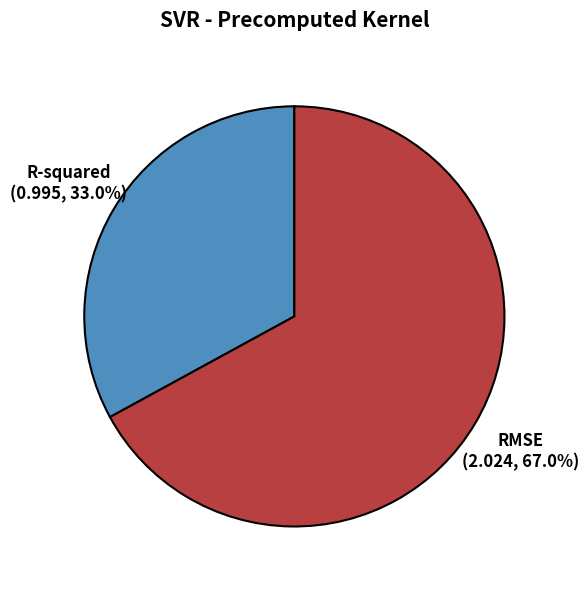

Is the sum of R-squared and RMSE greater than half?

Yes